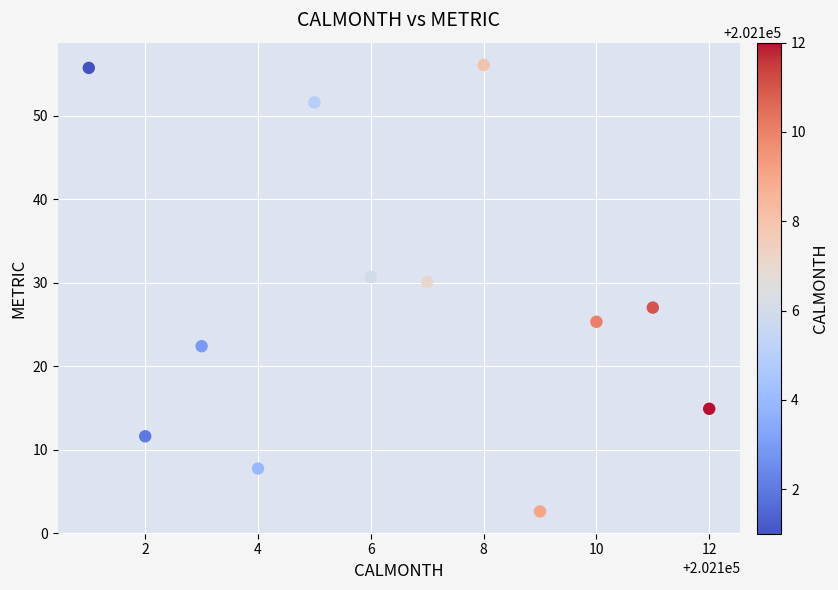

What is the average X value?

202106.5